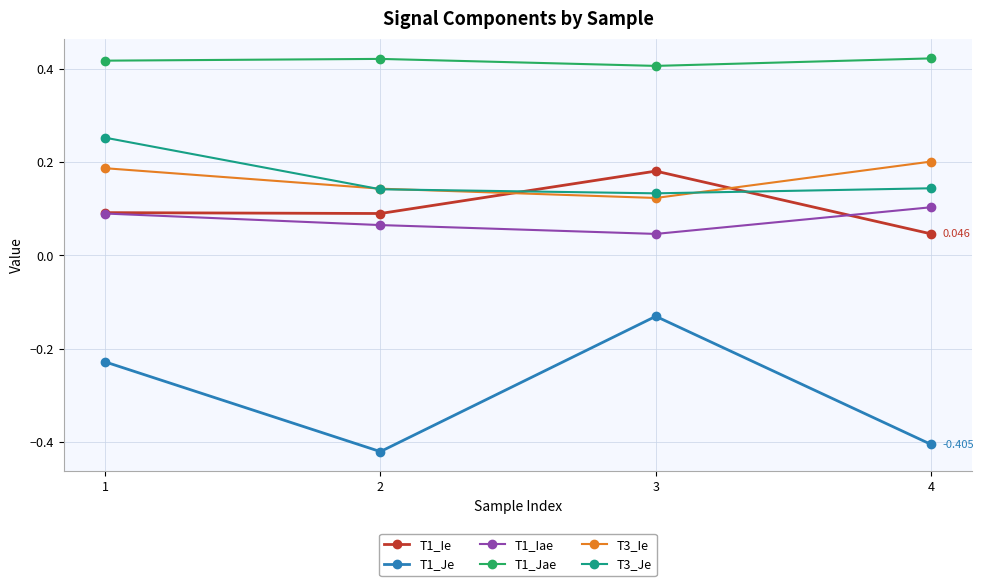

How many interior local peaks does the T1_Ie series have?

1